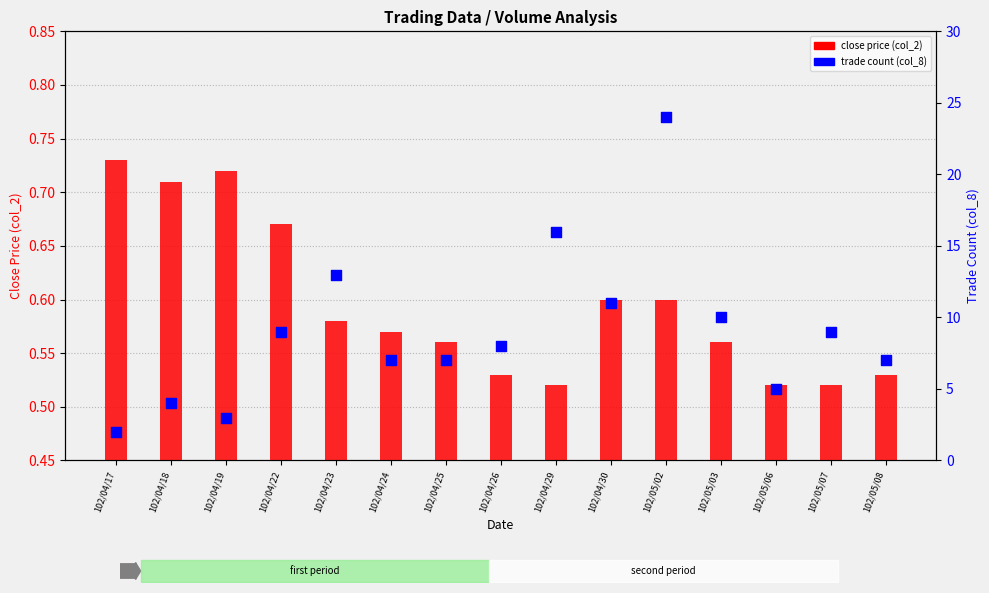

Which series contains the lowest Y value?

close price (col_2)